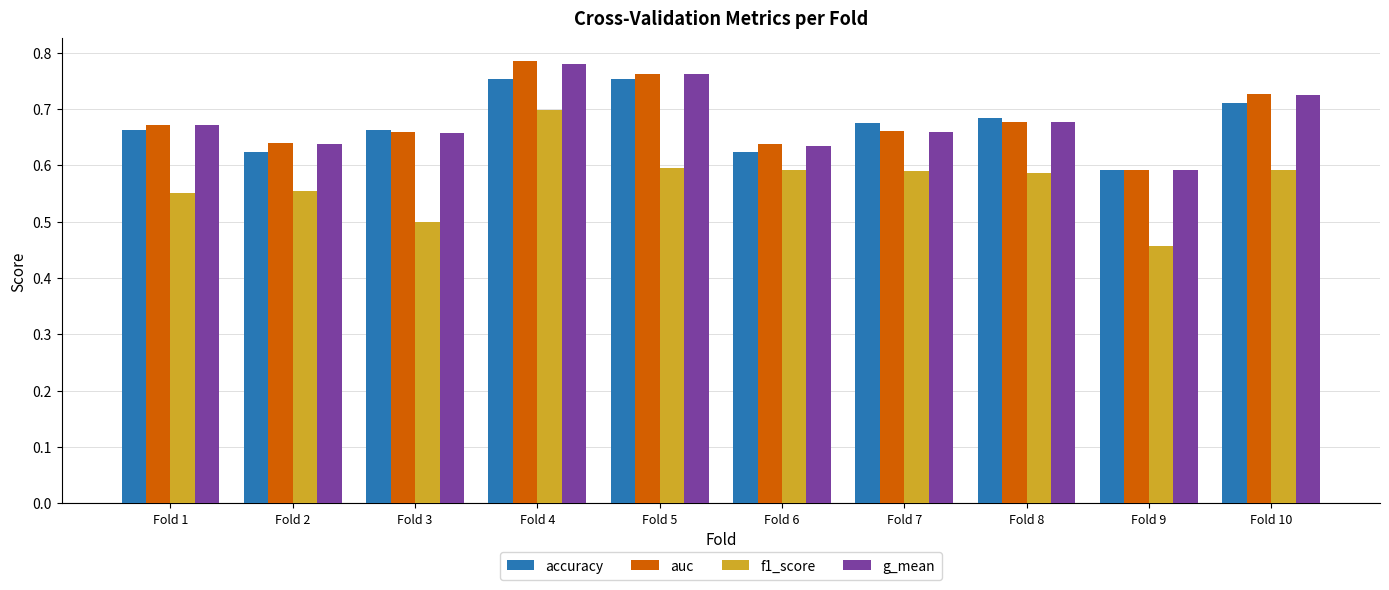

Are the bars horizontal?

No